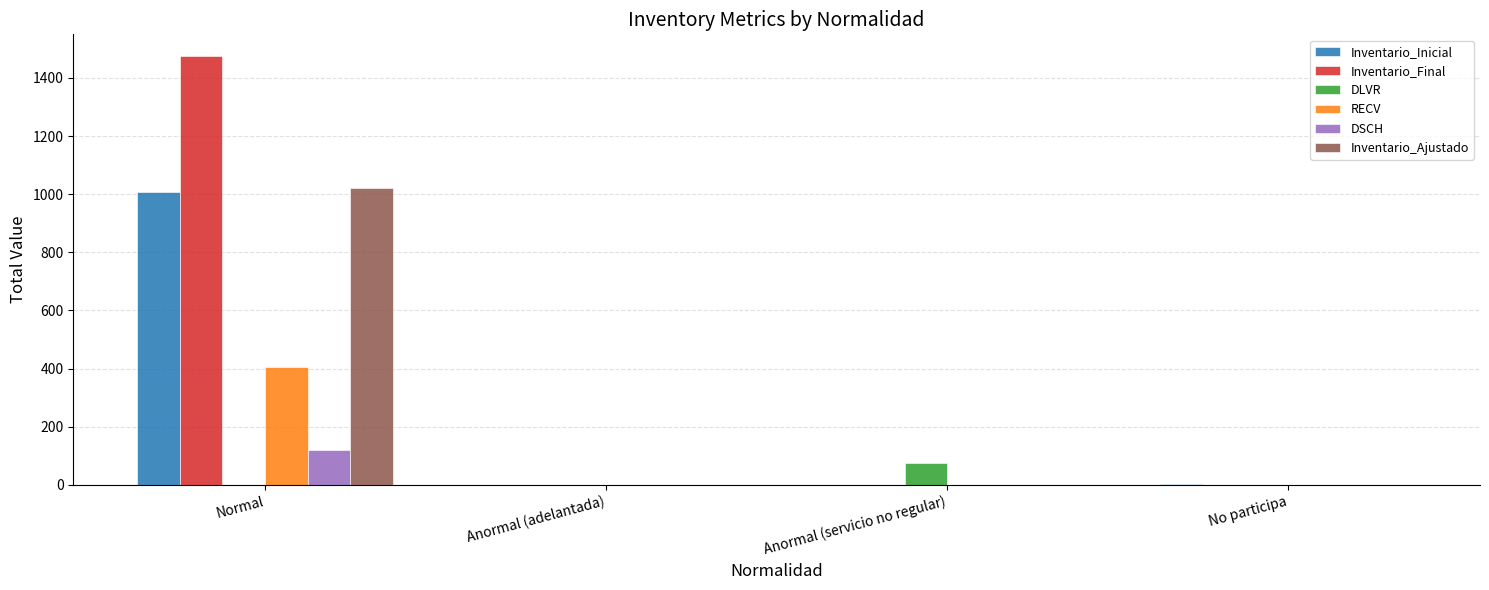

How many groups of bars are there?

4